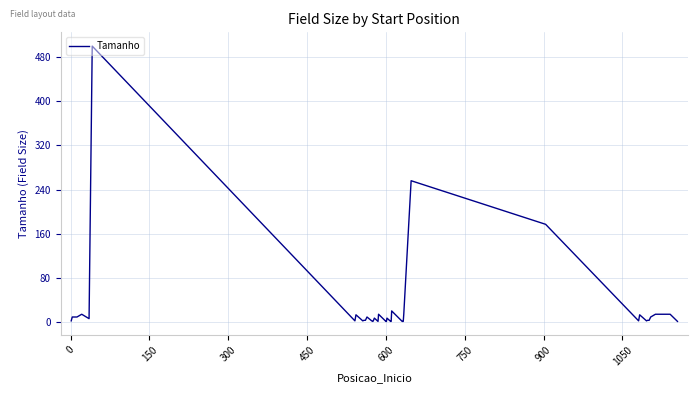

What is the greatest value displayed?

500